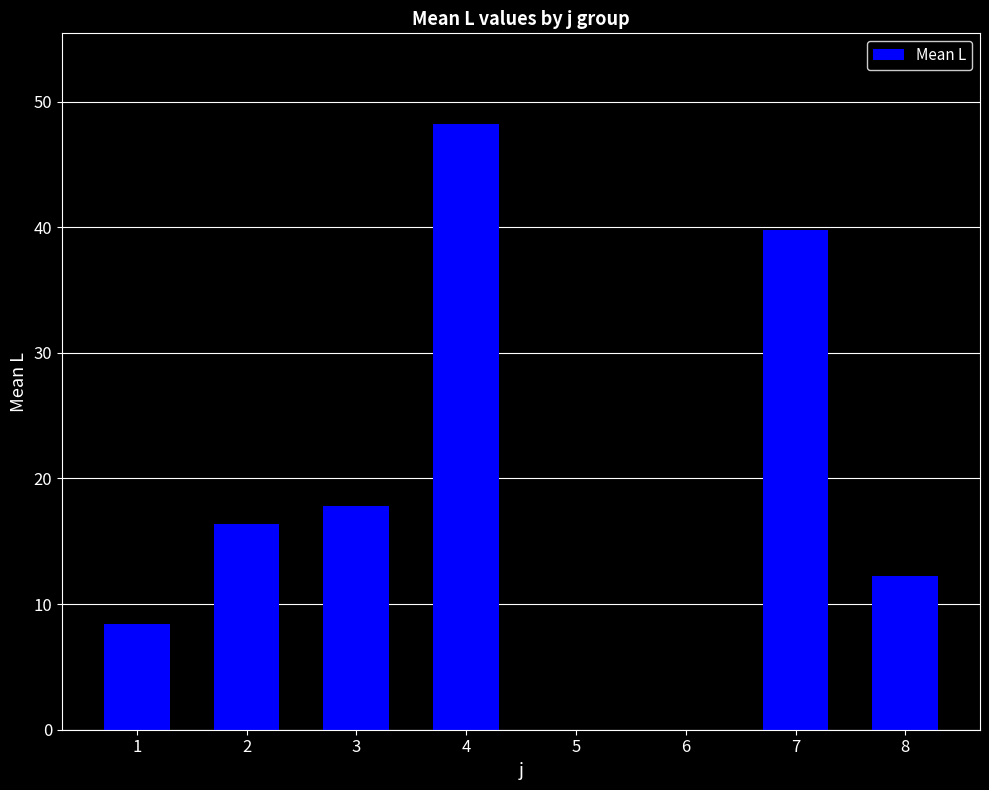

At which label does the data first exceed 16?

2